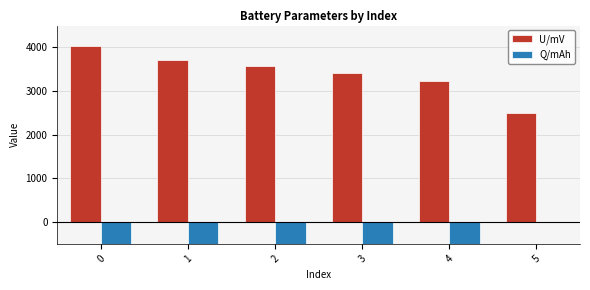

Reading right to left, what are all the values shown in this chart?

U/mV: 5=2504.4	4=3240.0	3=3414.3	2=3573.8	1=3716.5	0=4027.5
Q/mAh: 5=0.0	4=-544.2	3=-1088.4	2=-1632.5	1=-2176.7	0=-2720.9